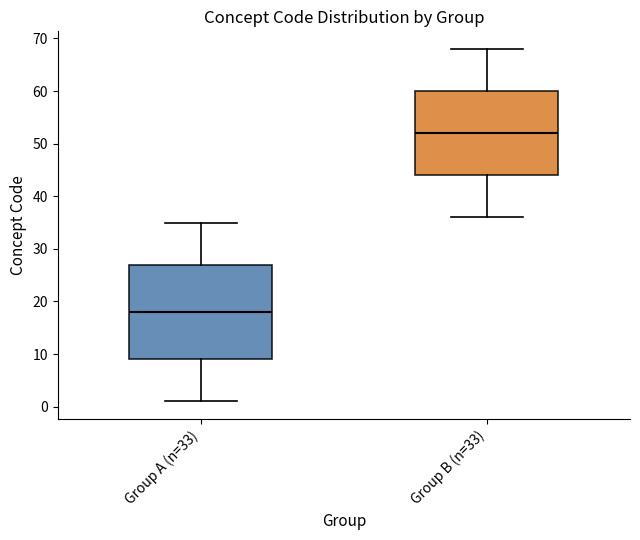

Where does the median line of the box for Group A (n=33) sit on the y-axis? The values are not printed on the chart, so give them approximately, as read against the axis.

18